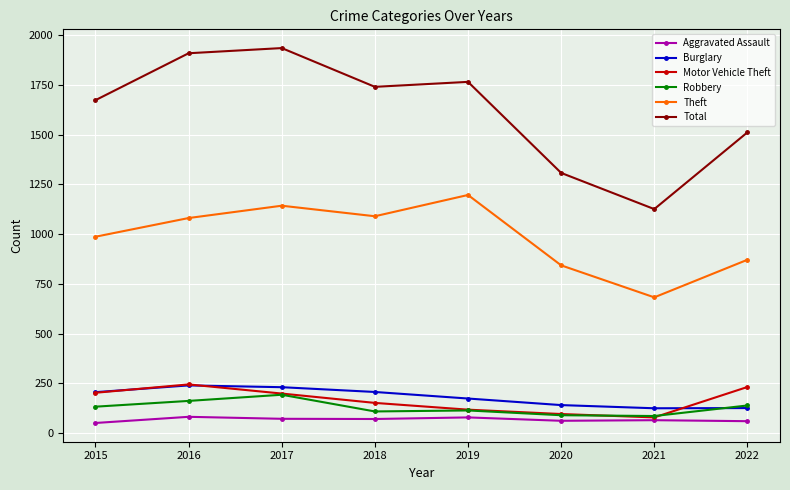

What is the total value across all series at 2019?

3444